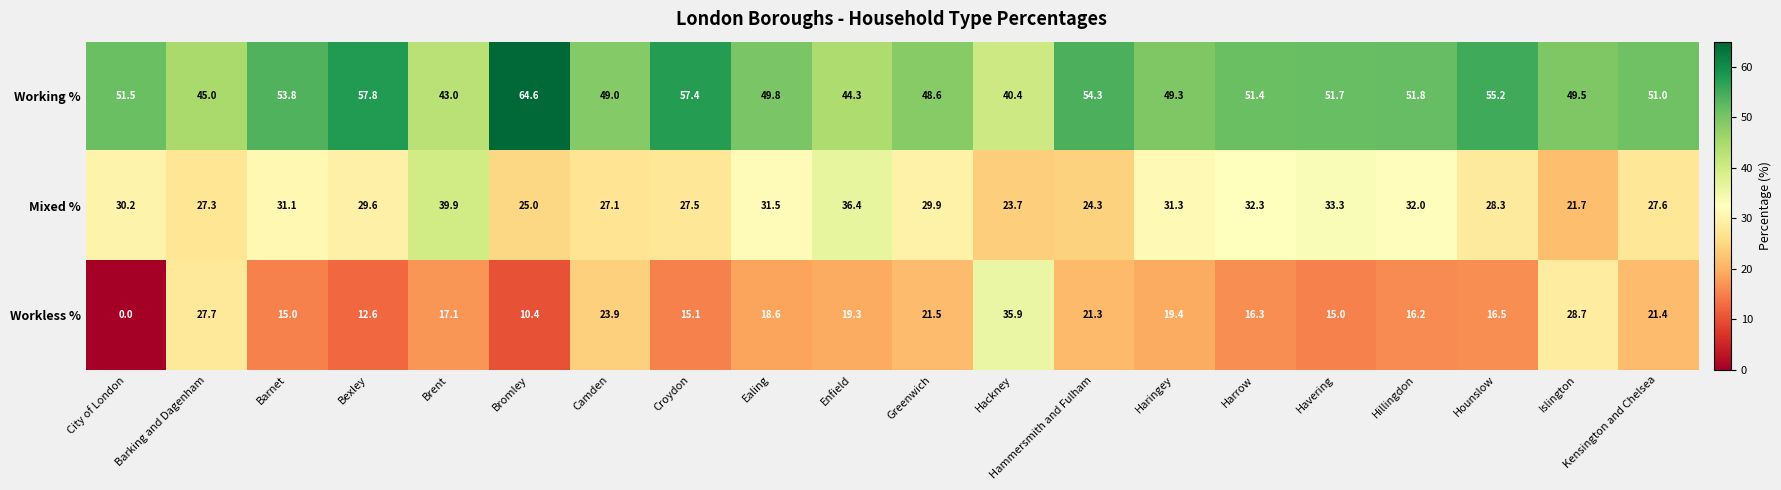

What is the average value of the Workless % series?

18.6